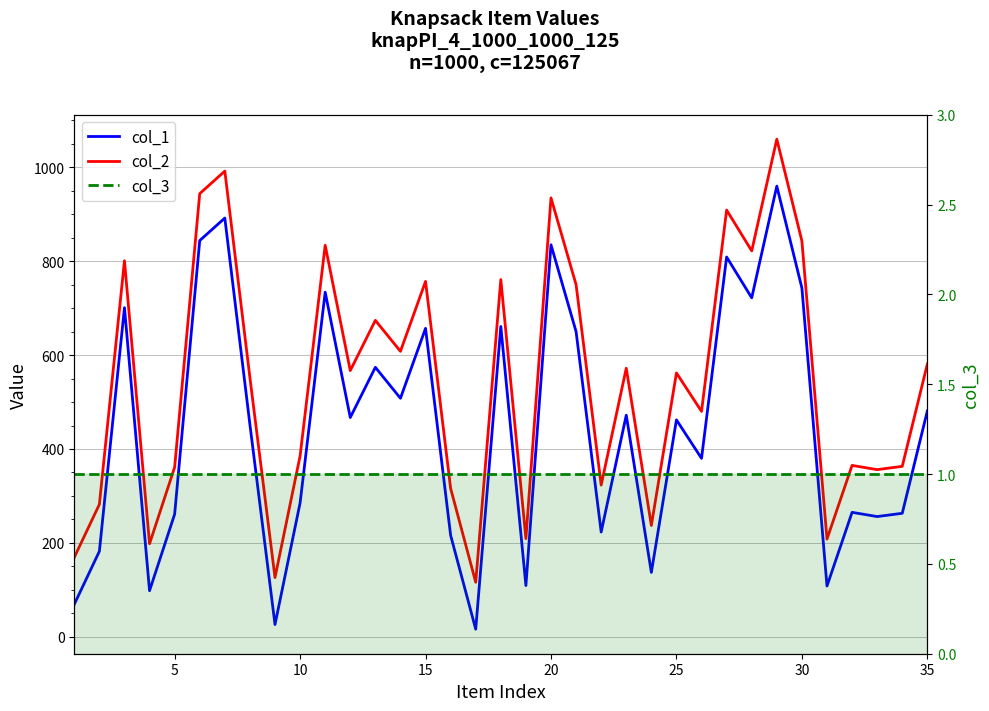

Rank the series by their average value, from lowest to highest.

col_3, col_1, col_2